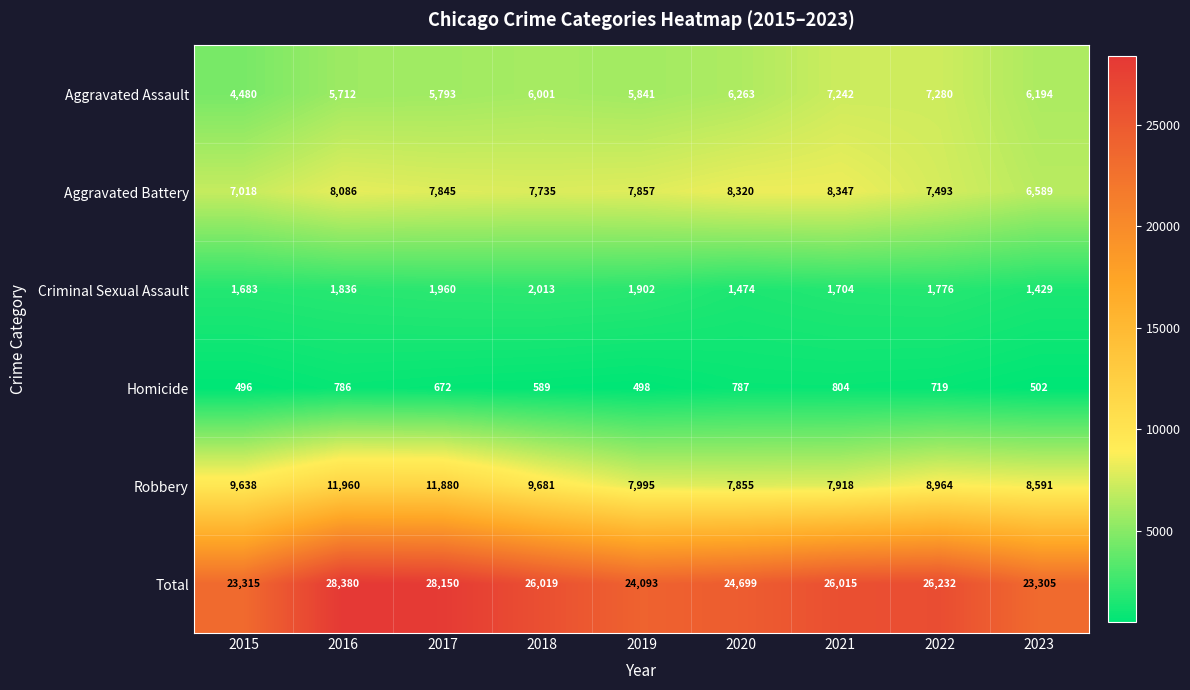

How many data points does each series have?

9